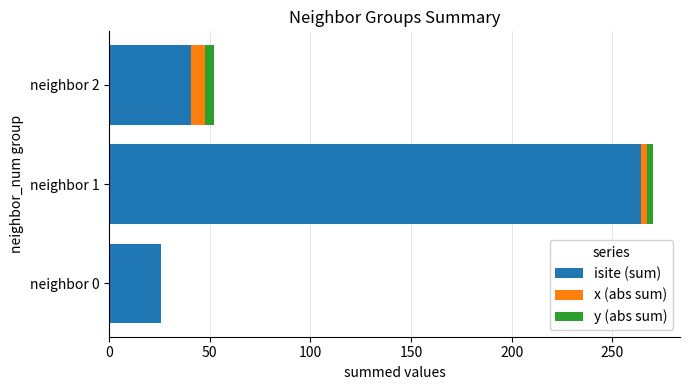

At which label does isite (sum) reach its peak?

neighbor 1